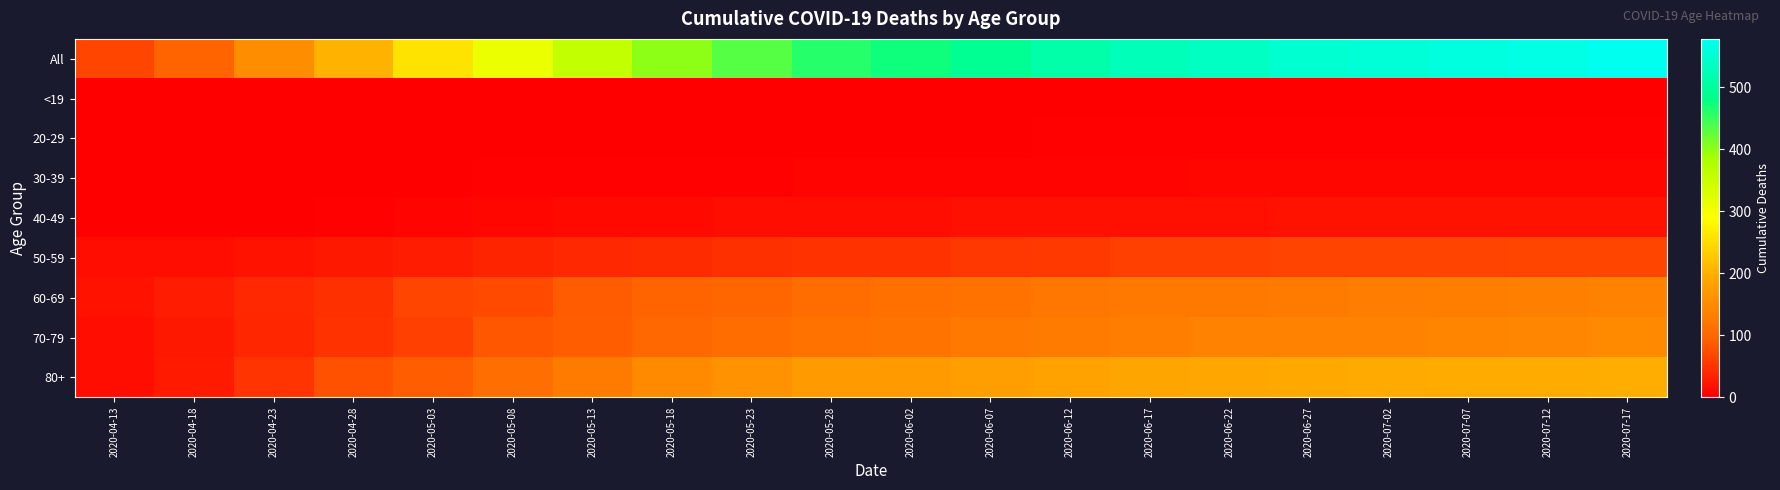

Which category has the lowest value across all series?

2020-04-13